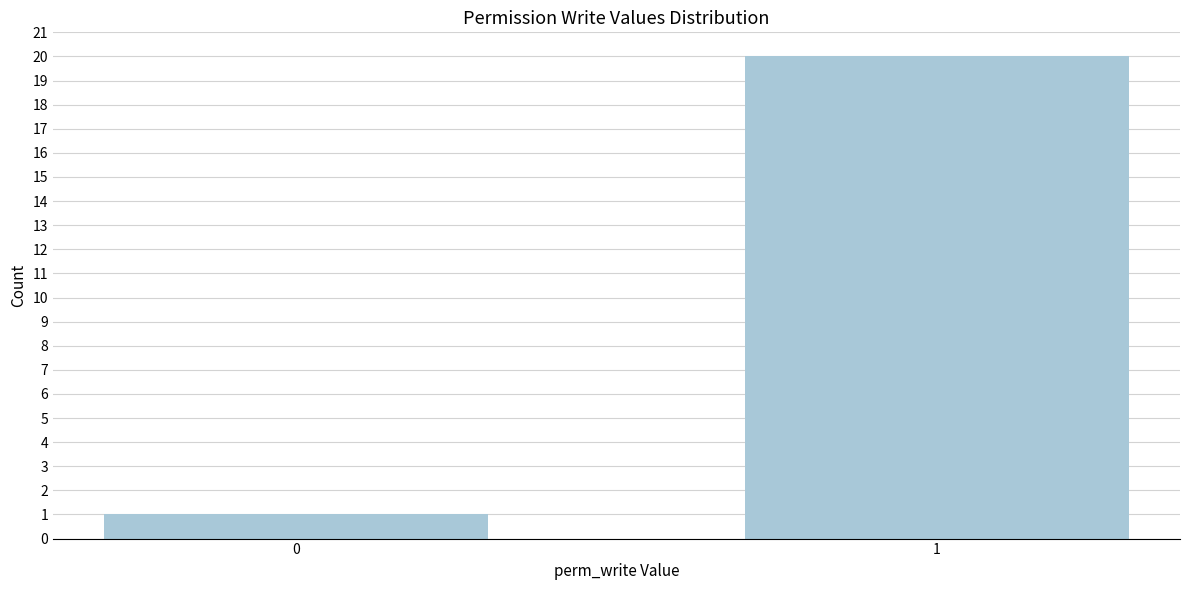

Reading right to left, transcribe all the data shown in this chart.

20	1